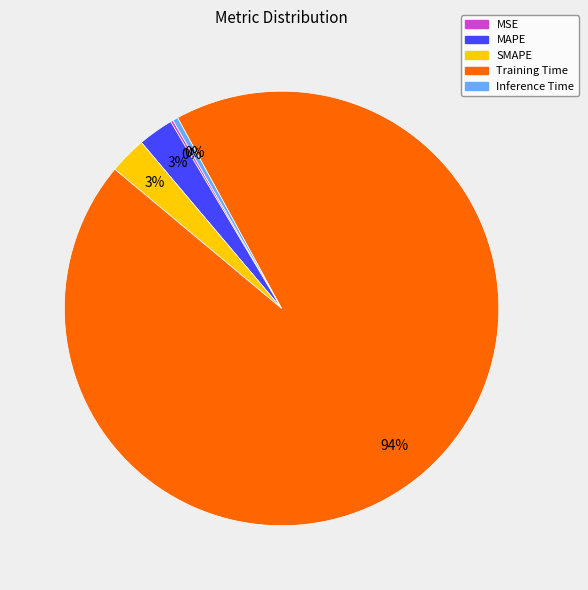

To the nearest percent, what is the combined percentage of Training Time and MAPE?

97%